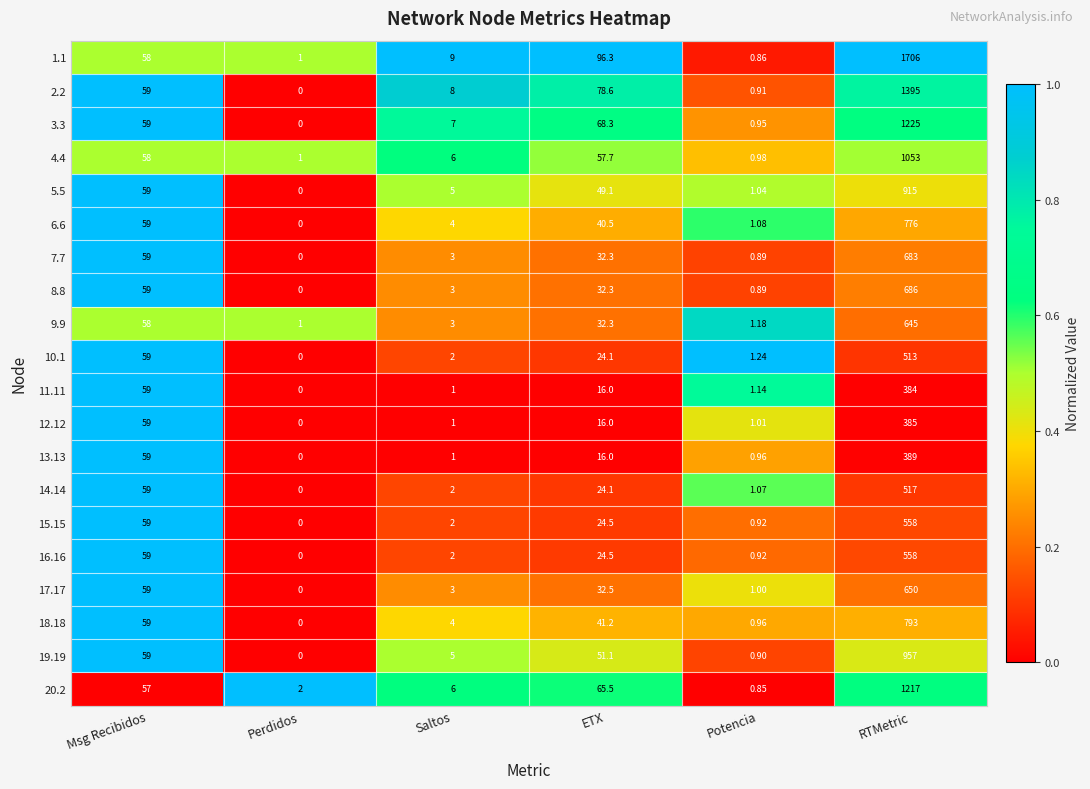

At which label does 19.19 first exceed 51?

Msg Recibidos